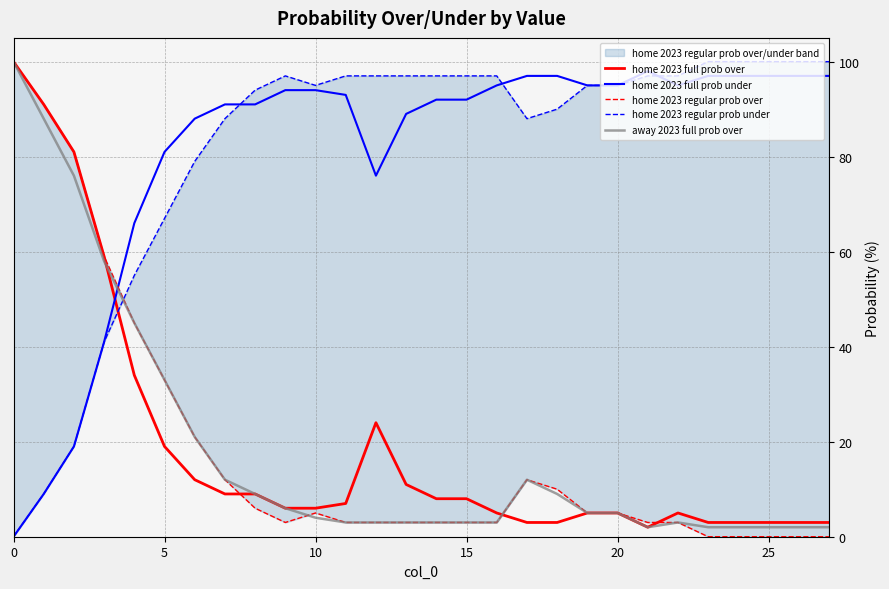

What is the difference between the home 2023 regular prob over values at 16 and 7?

9